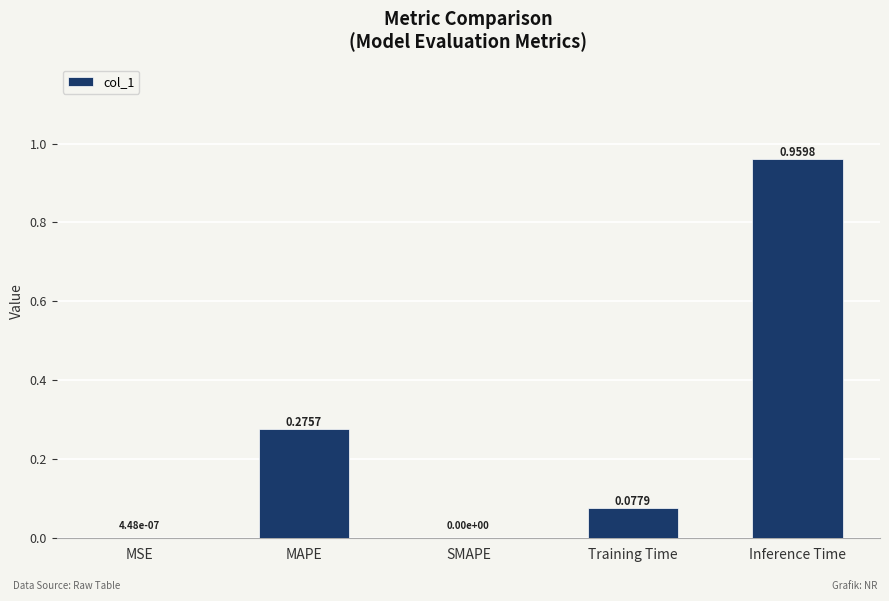

Which category has the highest value across all series?

Inference Time